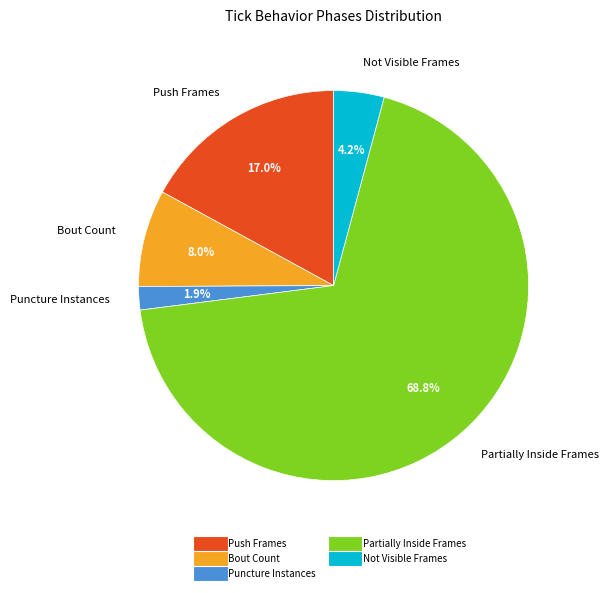

Is there a majority slice in this chart?

Yes